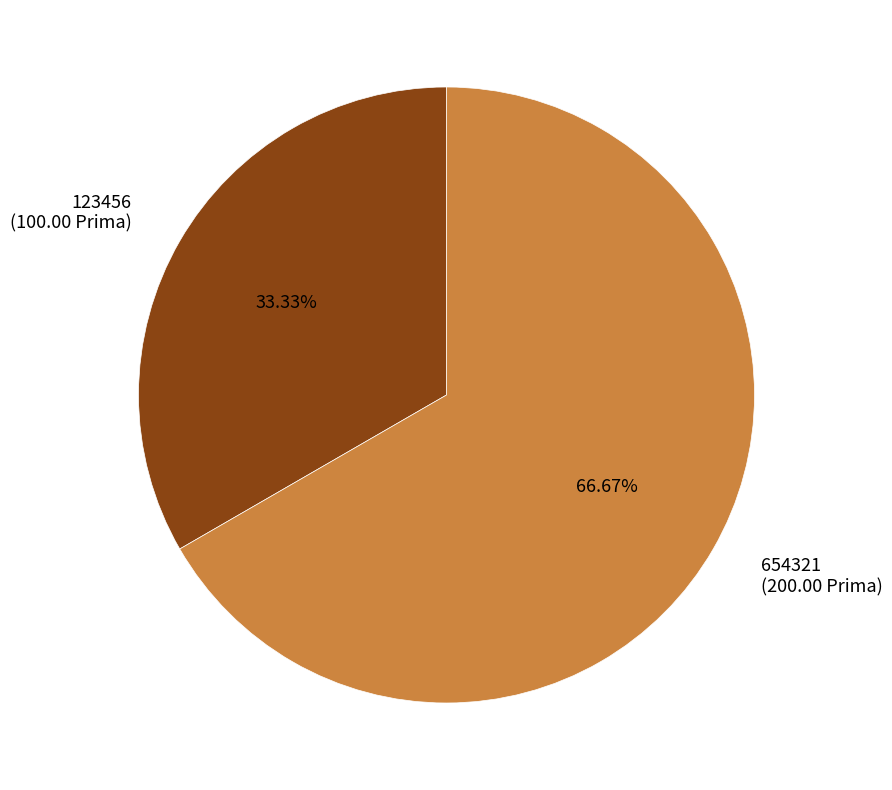

Does any single category account for the majority?

Yes